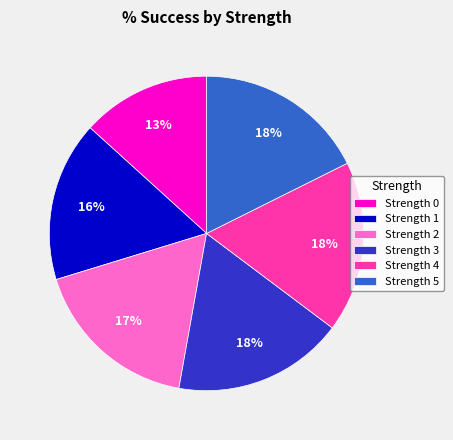

How many segments does this pie chart have?

6